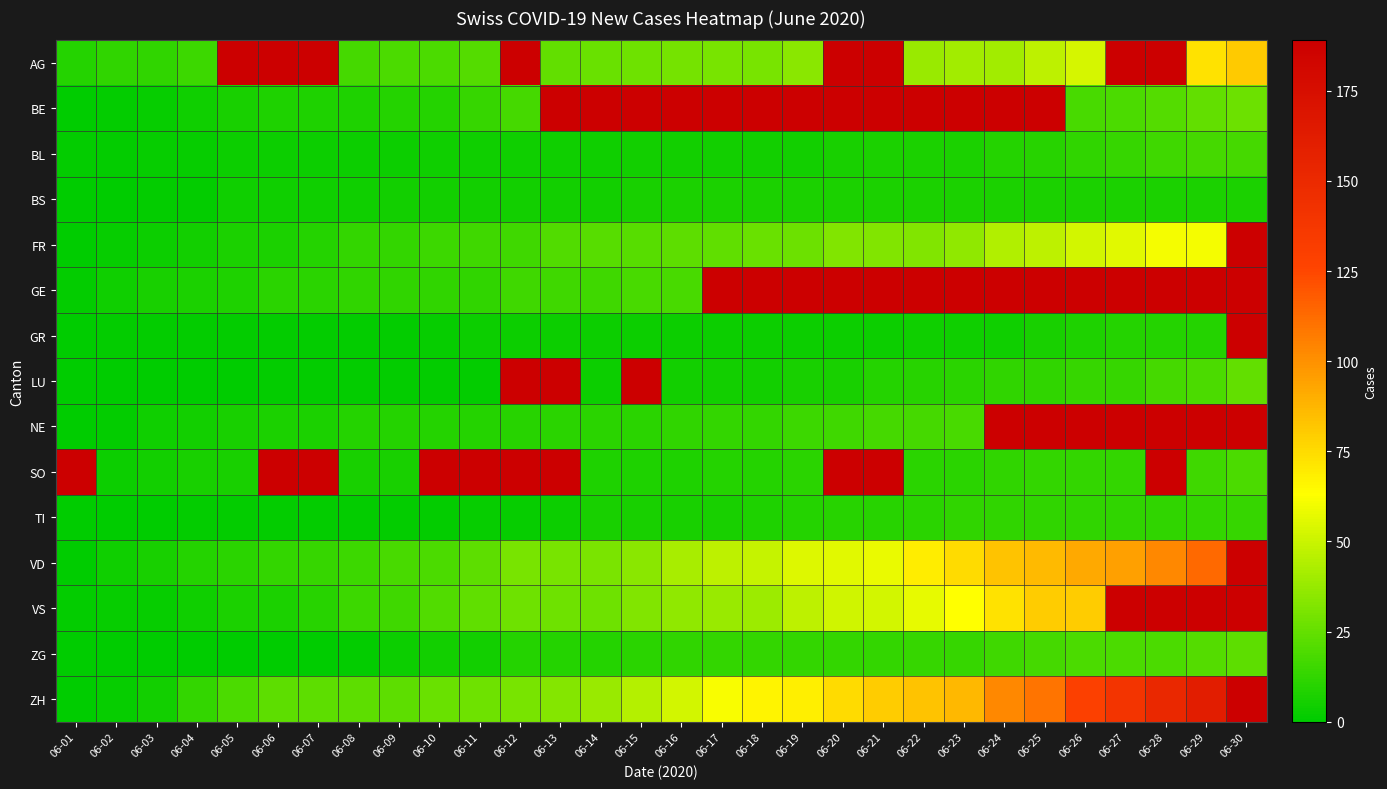

What is the difference between the ZH values at 06-28 and 06-06?

129.0